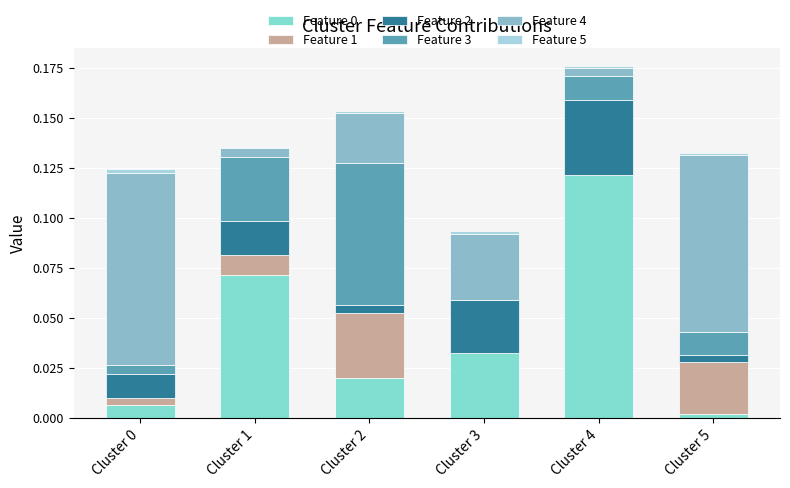

Which has a higher value, Cluster 2 or Cluster 4?

Cluster 4